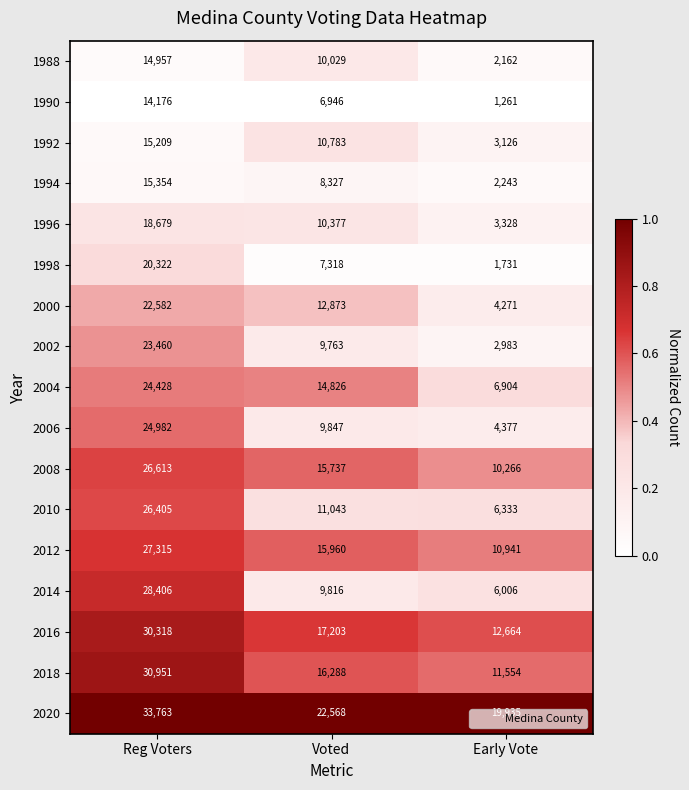

What is the sum of the 2004 values at Voted and Early Vote?

21730